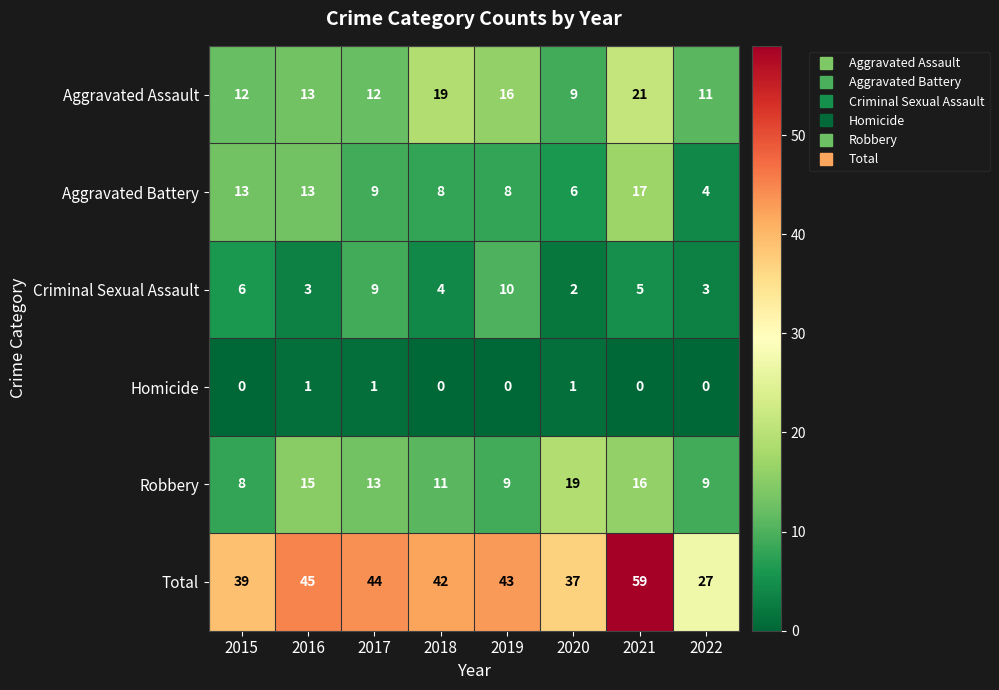

At which label does Robbery reach its minimum?

2015